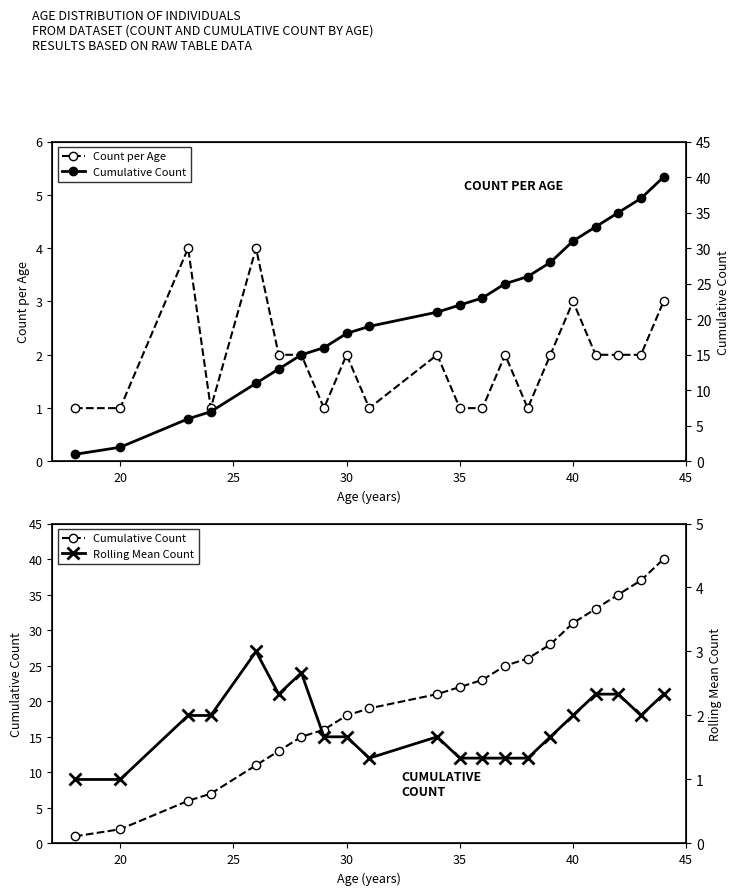

What is the maximum value for Count per Age?

4